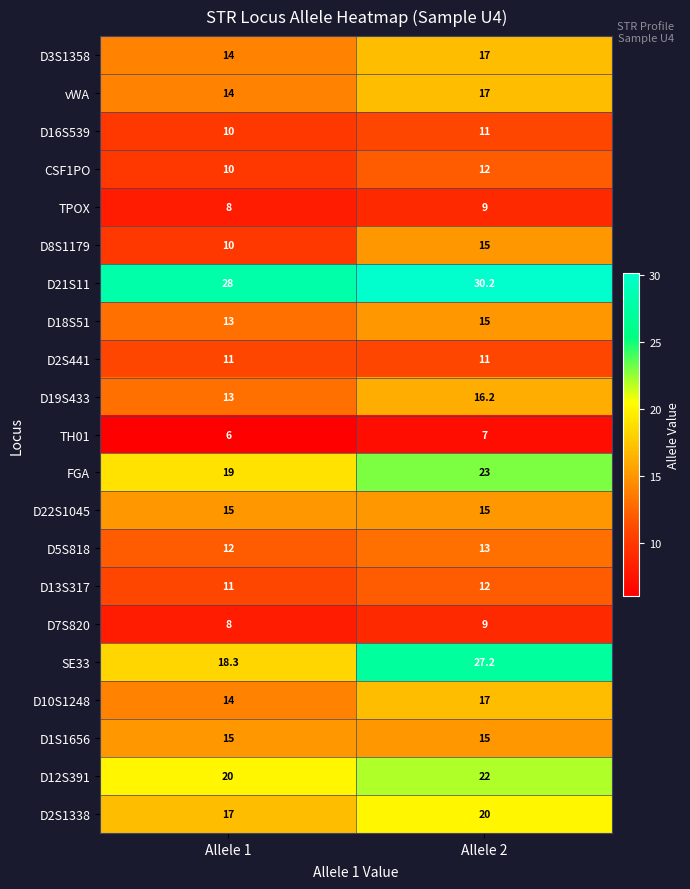

Is the value of D18S51 at Allele 2 greater than the value of CSF1PO at Allele 1?

Yes